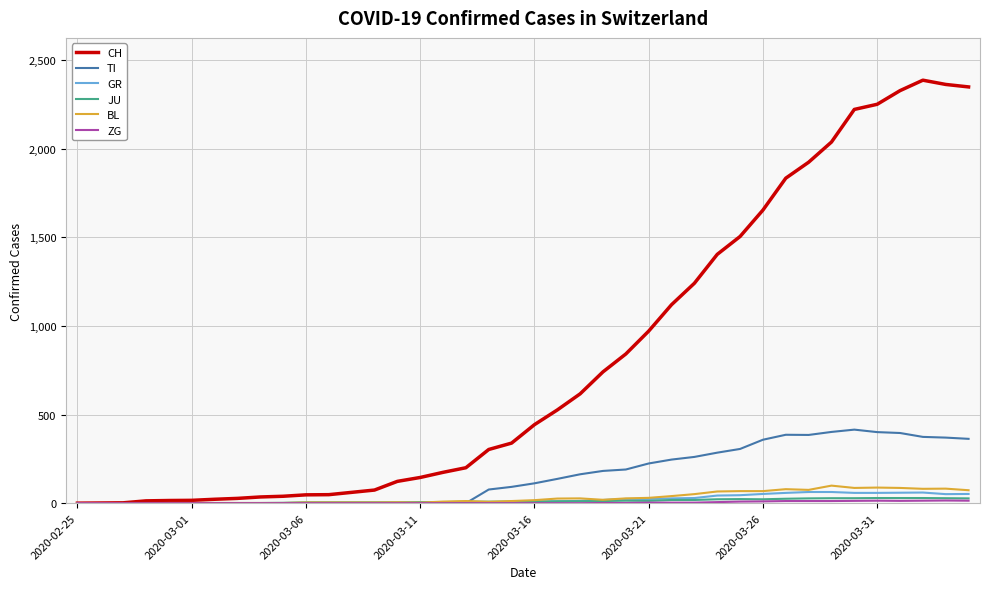

Which series has the largest range (max minus min)?

CH